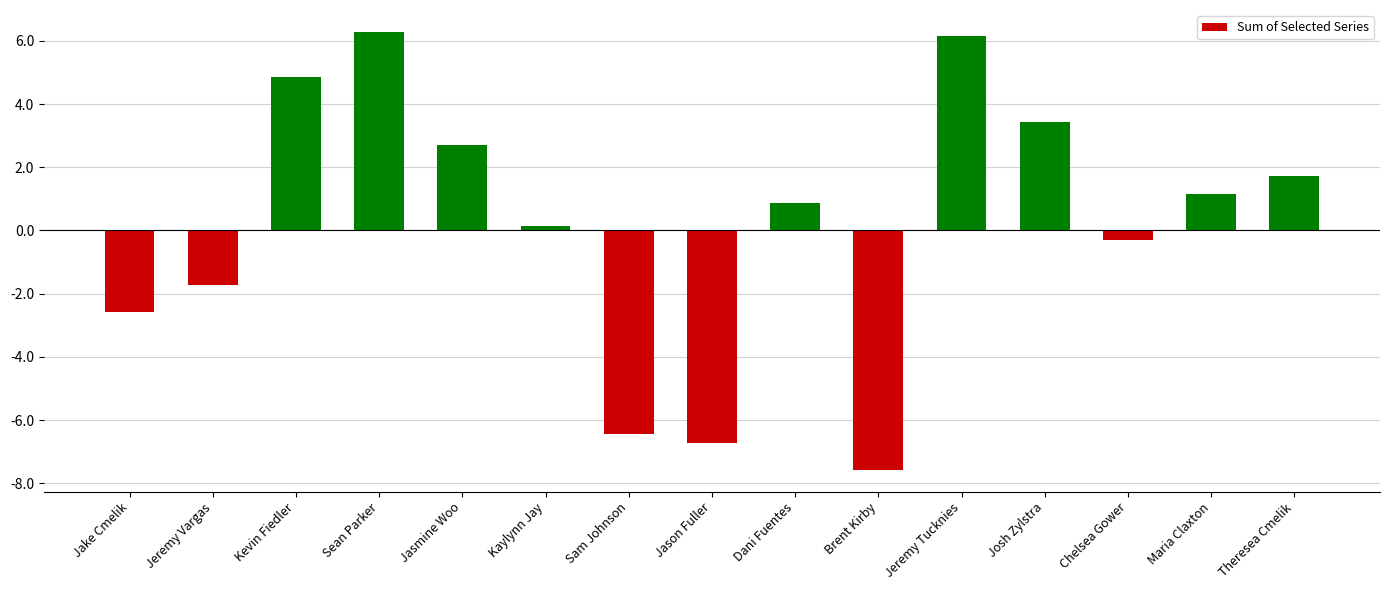

Is it true that the value at Josh Zylstra is 3.4?

True